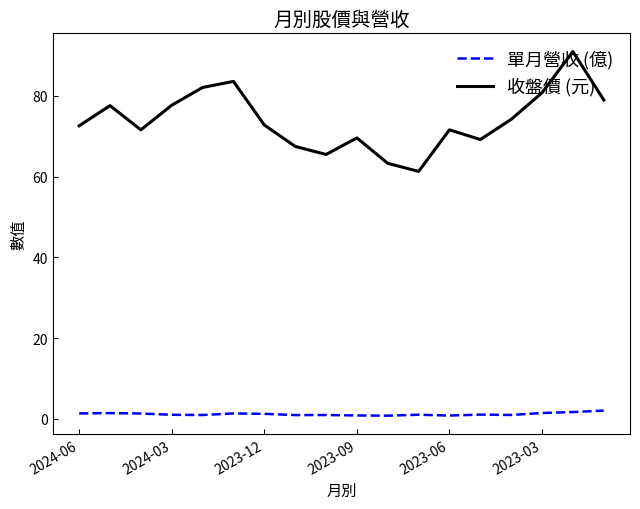

True or false: 單月營收 (億) and 收盤價 (元) intersect in this chart.

False